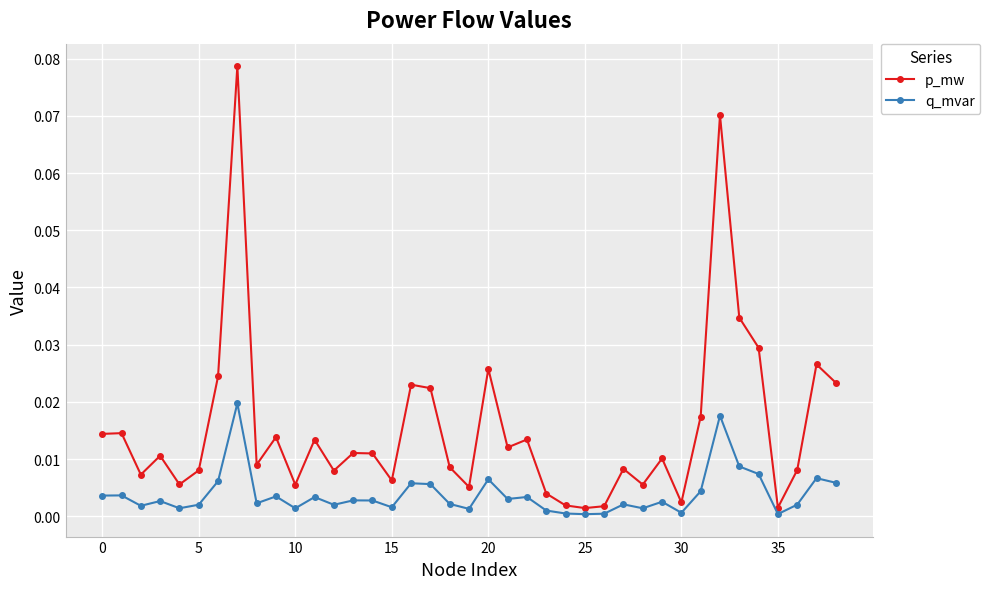

True or false: q_mvar and p_mw cross at least once.

False